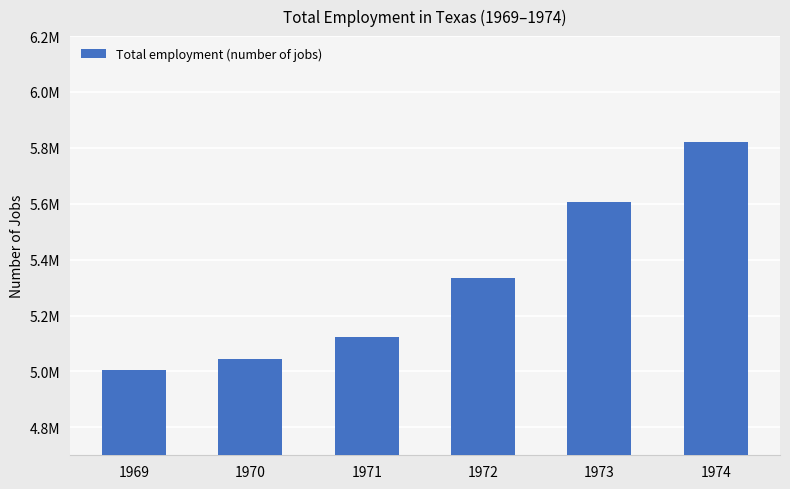

Rank the categories by value from lowest to highest.

1969, 1970, 1971, 1972, 1973, 1974